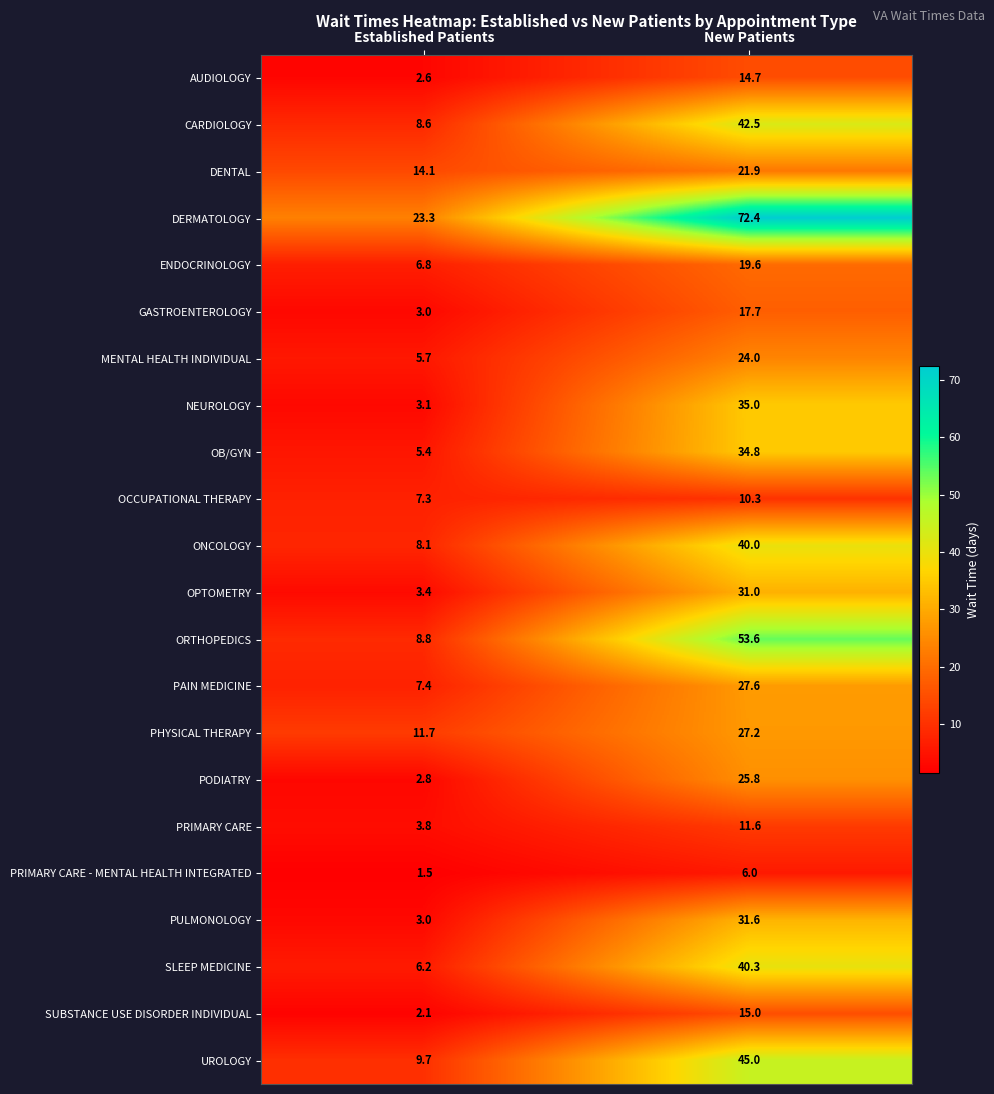

What is the sum of all ONCOLOGY values?

48.1